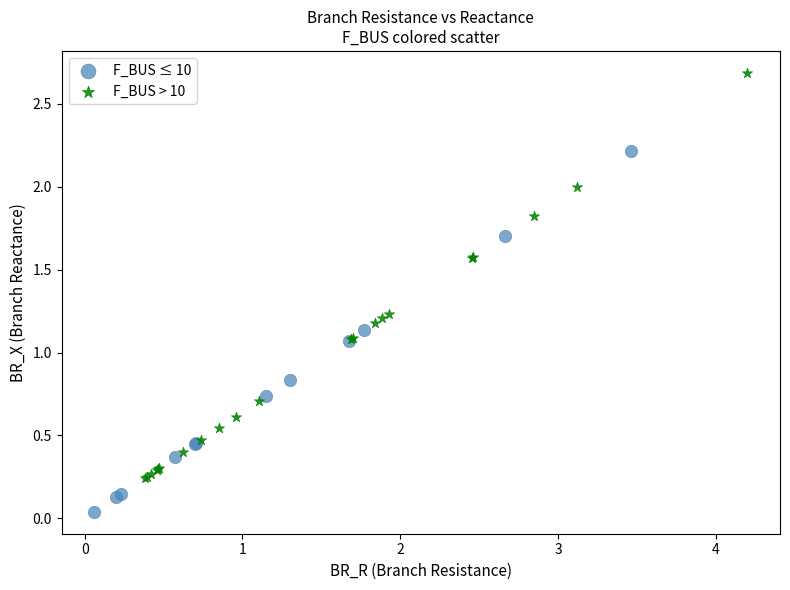

Which series contains the lowest Y value?

F_BUS ≤ 10